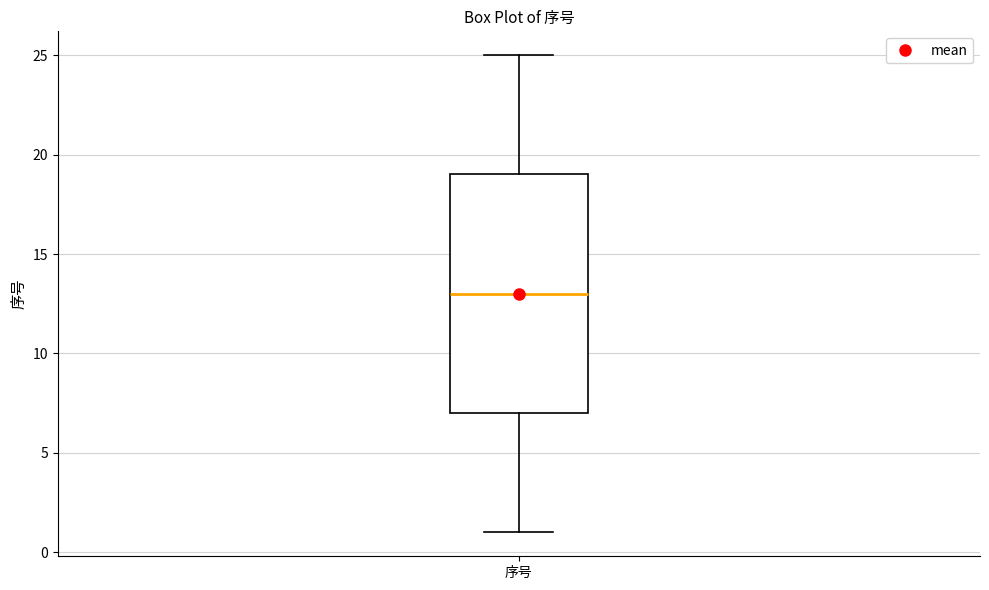

Read this box plot against the y-axis: the position of the median line, the range covered by the box, and the ends of both whiskers. The values are not printed on the chart, so give them approximately, as read against the axis.

median 13, box 7 to 19, whiskers 1 to 25